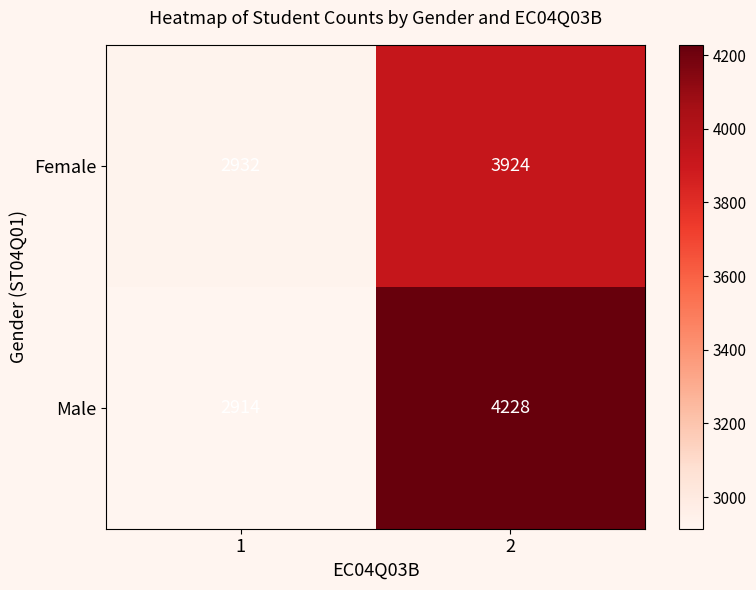

What is the maximum value for Male?

4228